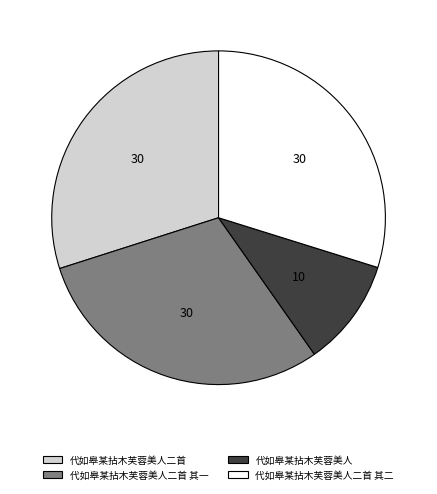

The 代如皋某拈木芙蓉美人 slice represents 10% of the pie. True or false?

True